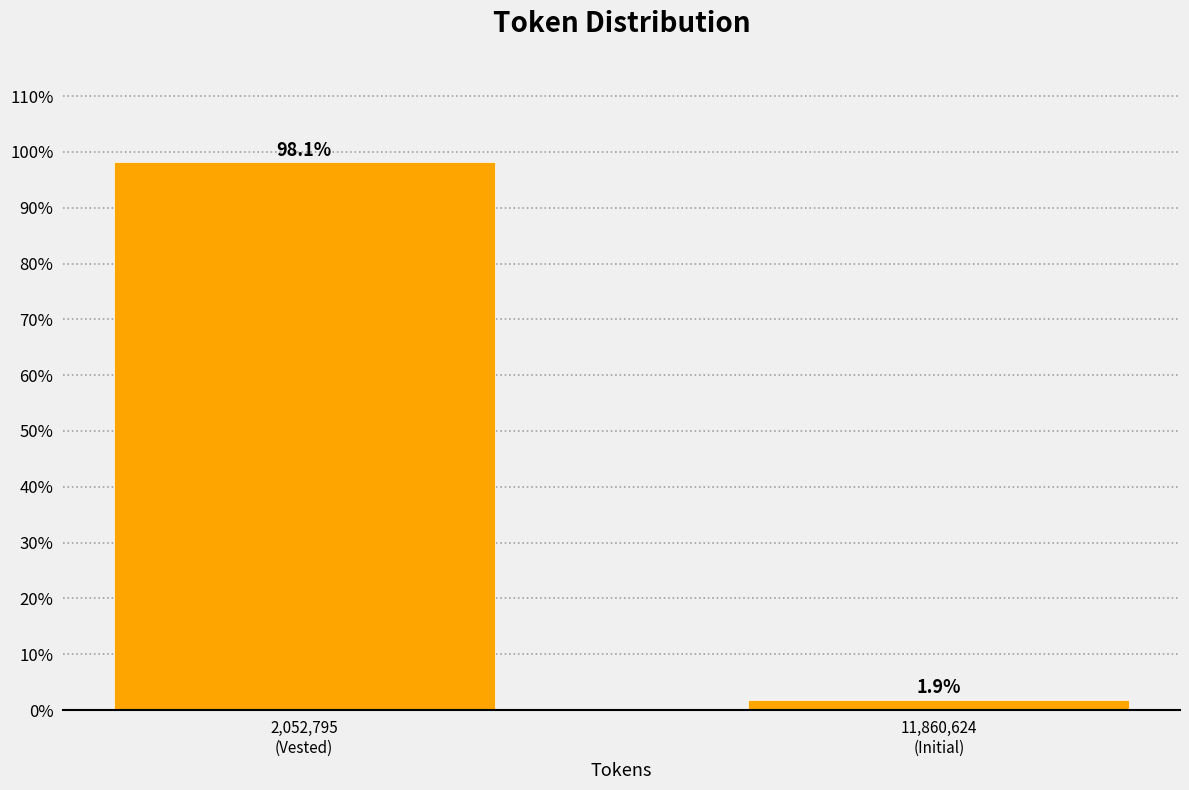

Reading left to right, list all the values displayed in this chart.

98.1	1.9